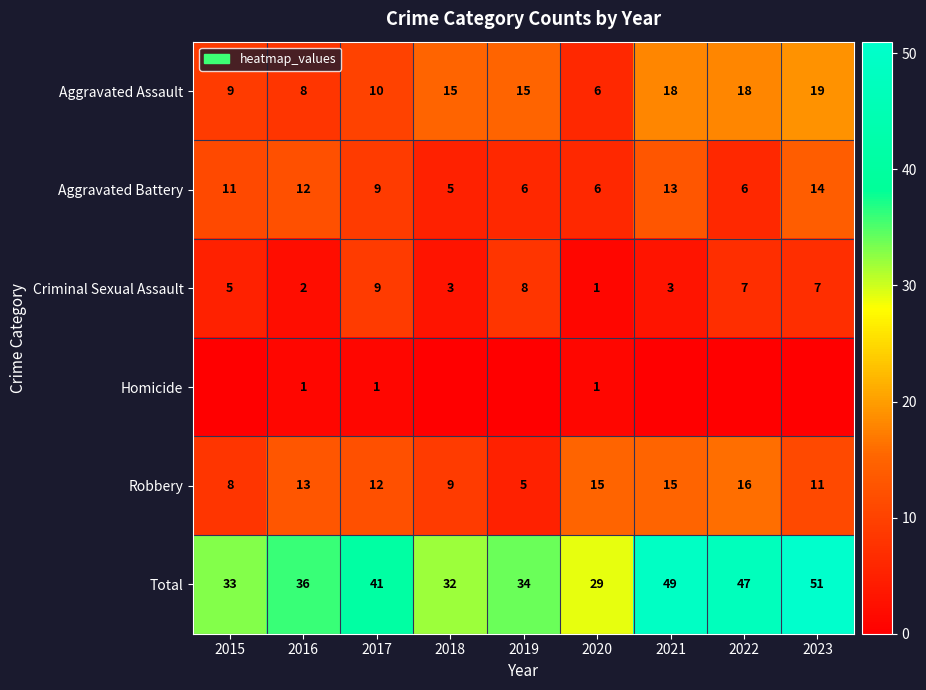

What is the approximate value of Robbery at 2021, to the nearest 10?

20